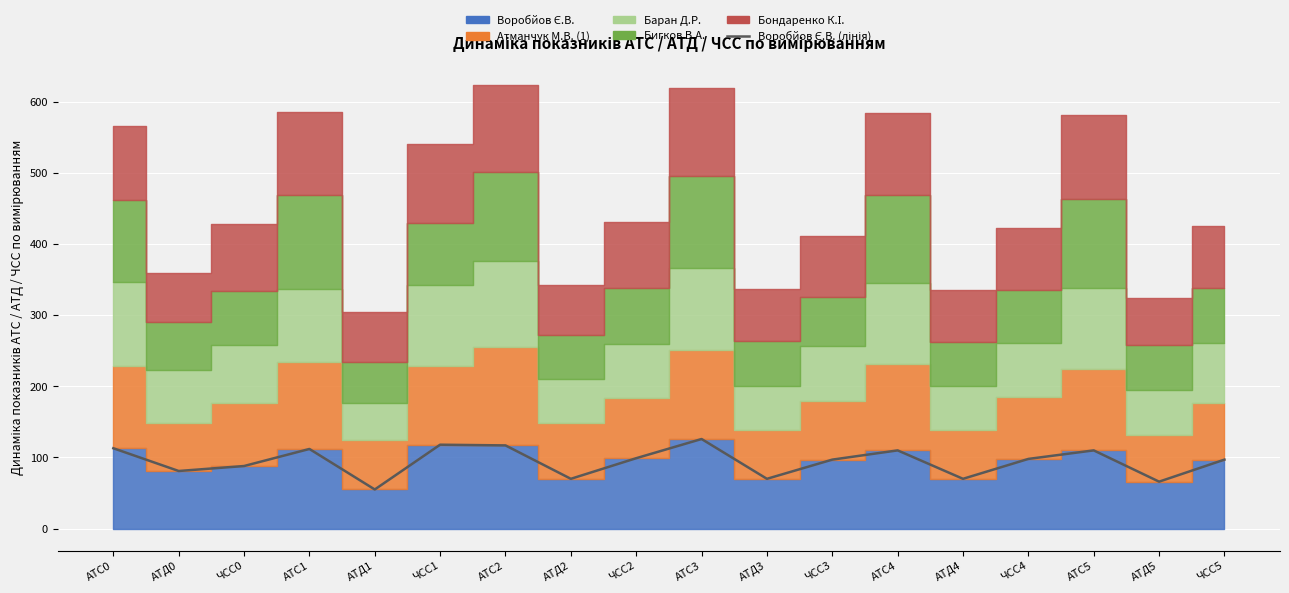

Where is the data nearest to the value 90?

ЧСС0